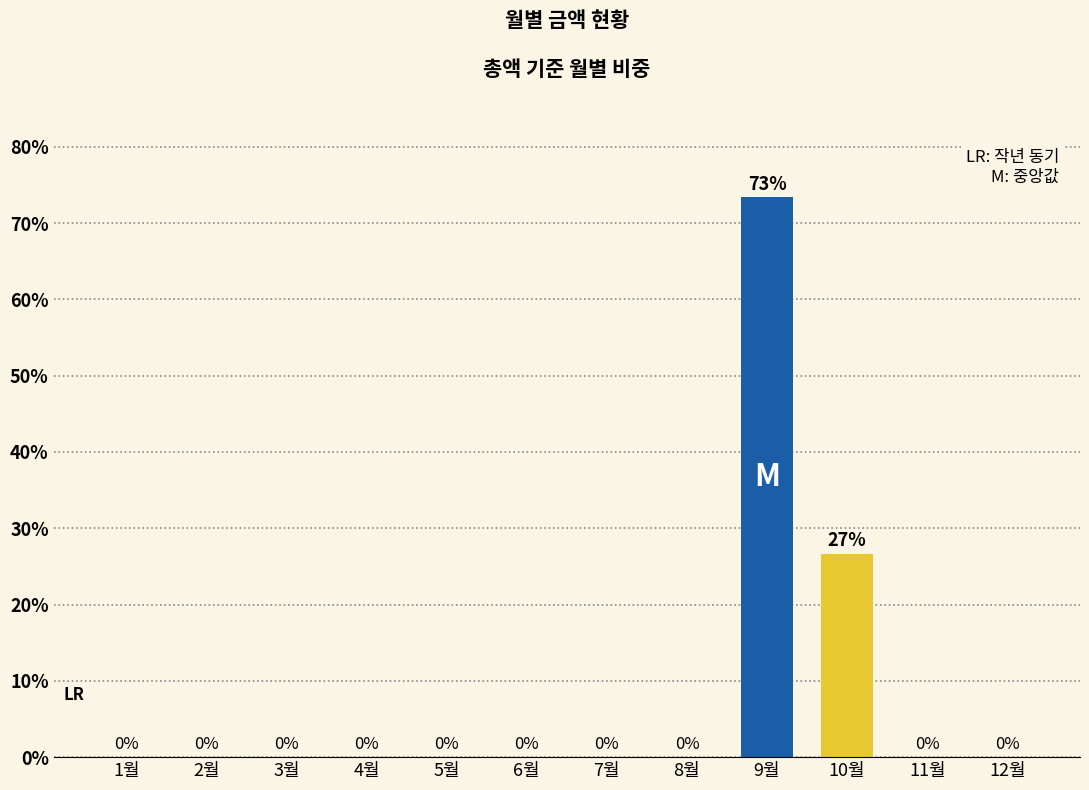

How many values exceed 0?

2